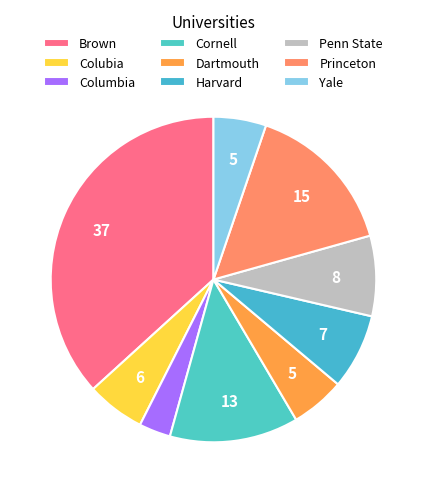

Count the number of slices in the pie.

9